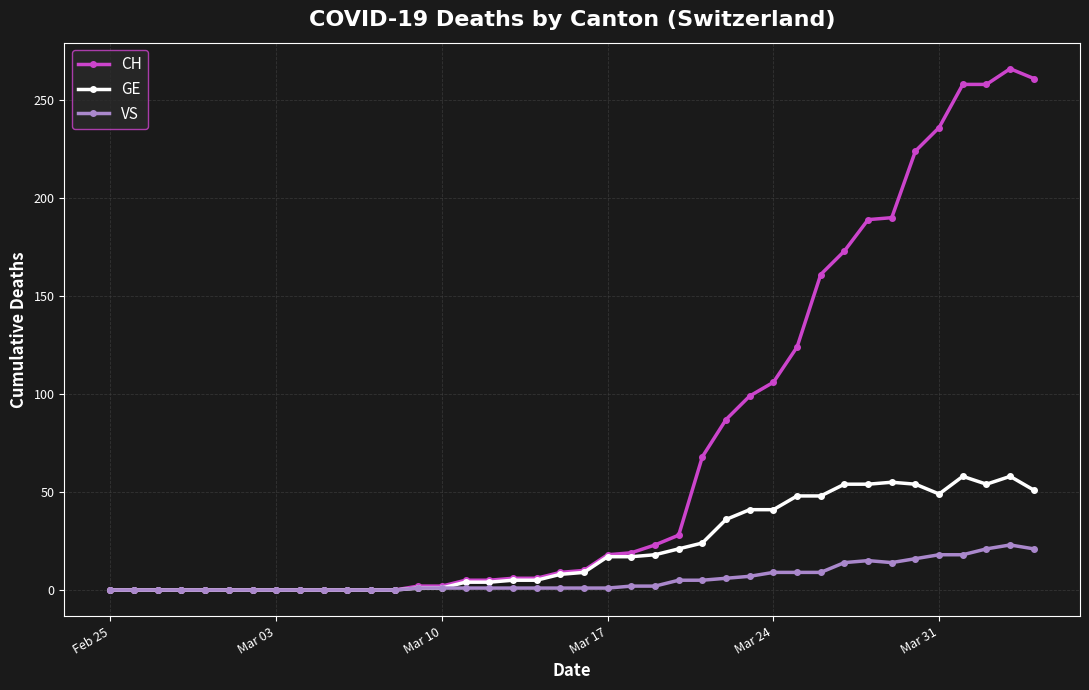

Which series has the widest spread of values?

CH